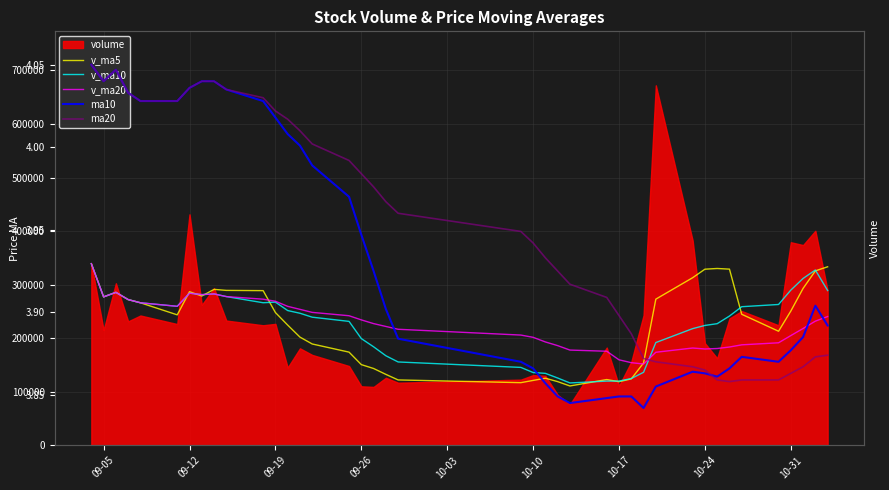

What is the average value of the v_ma5 series?

226248.5